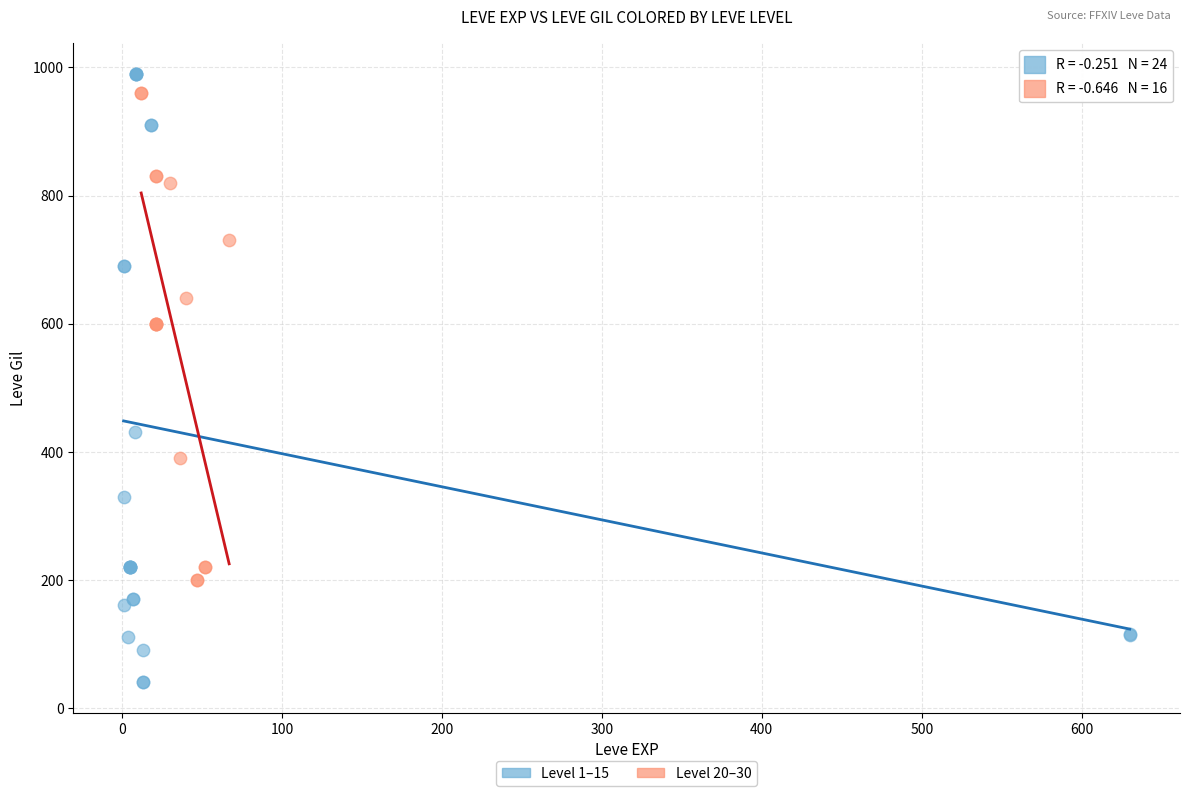

Which series reaches the minimum Y coordinate?

Level 1–15